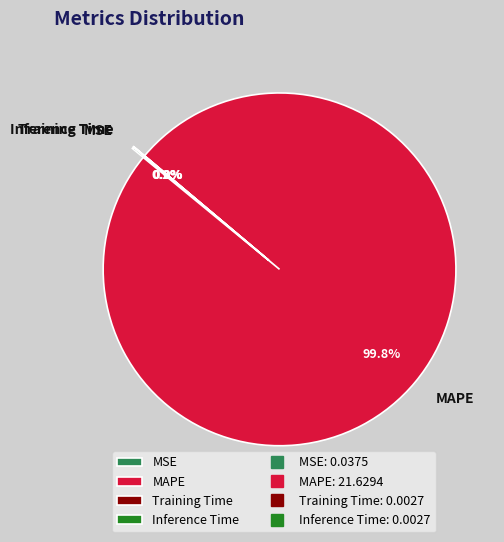

Which slice represents more than half of the pie?

MAPE